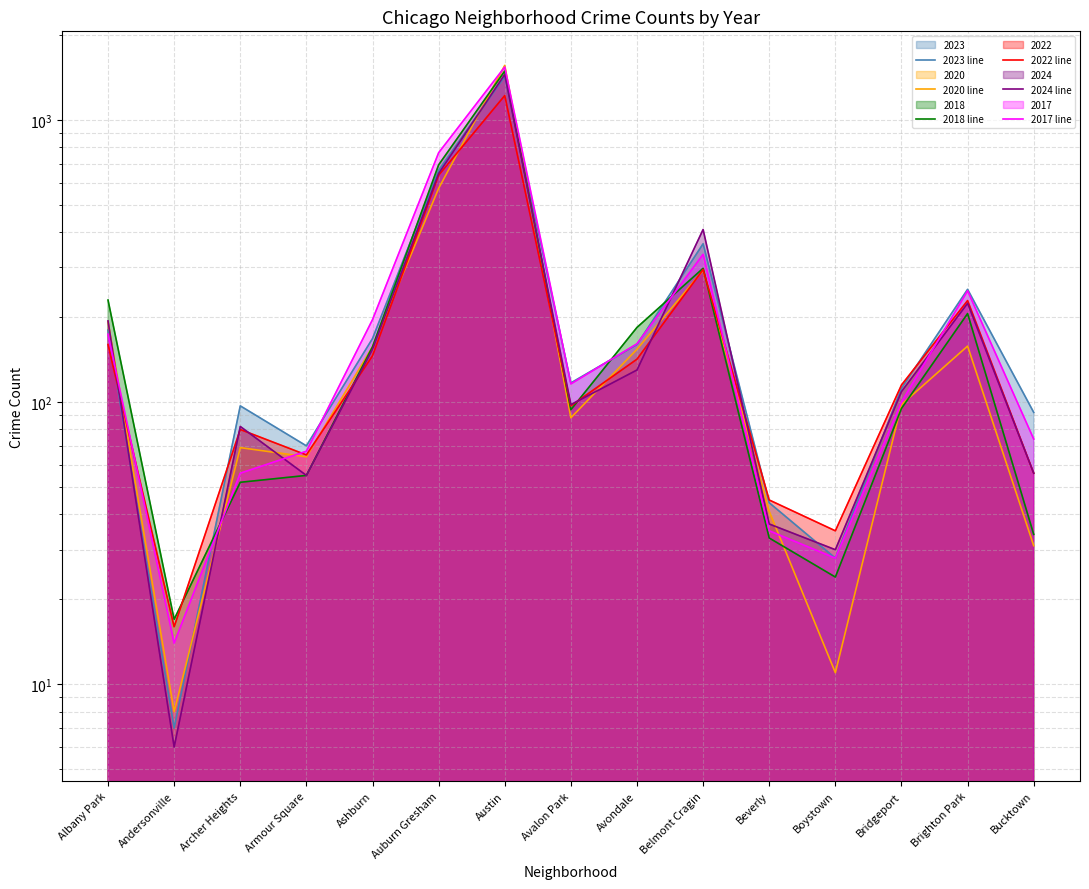

What is the sum of all 2024 line values?

3679